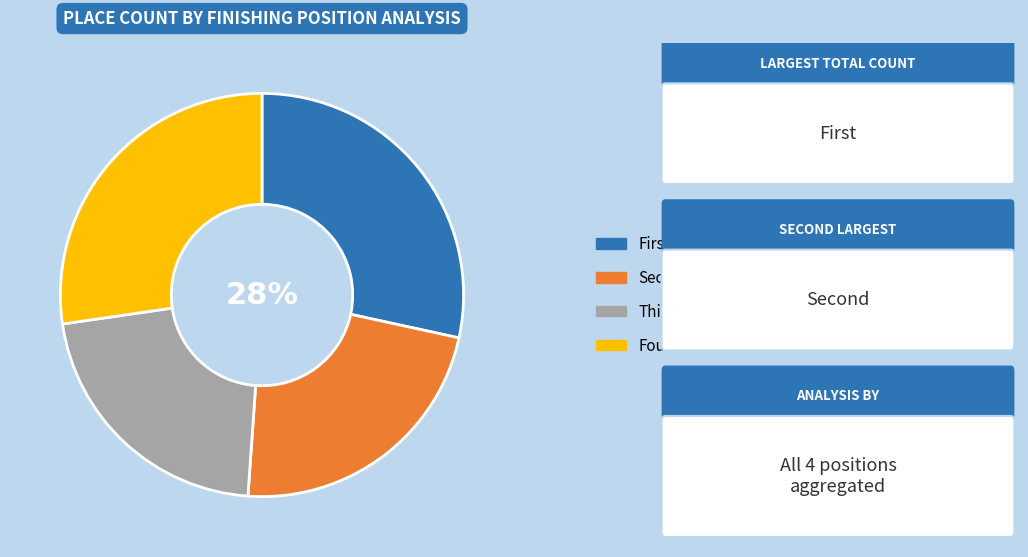

Is there a majority slice in this chart?

No